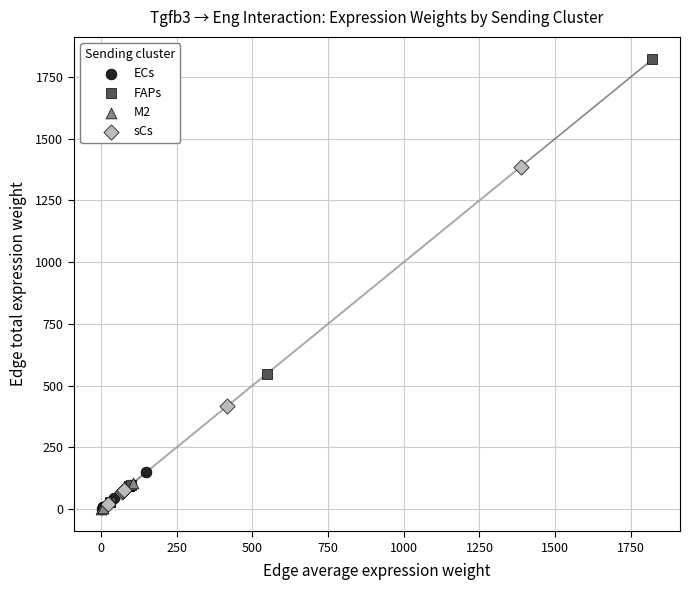

Which series contains the highest Y value?

FAPs